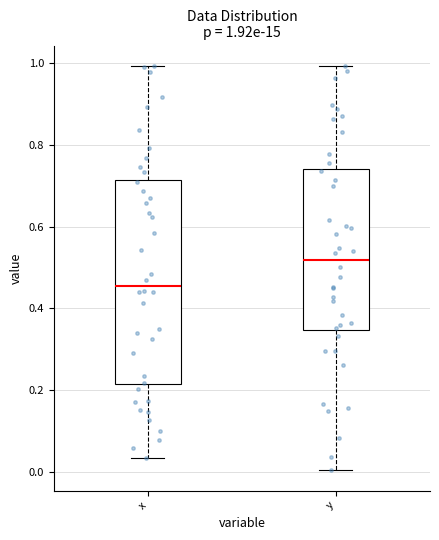

Comparing the boxes themselves (not the whiskers), which one is the tallest?

x